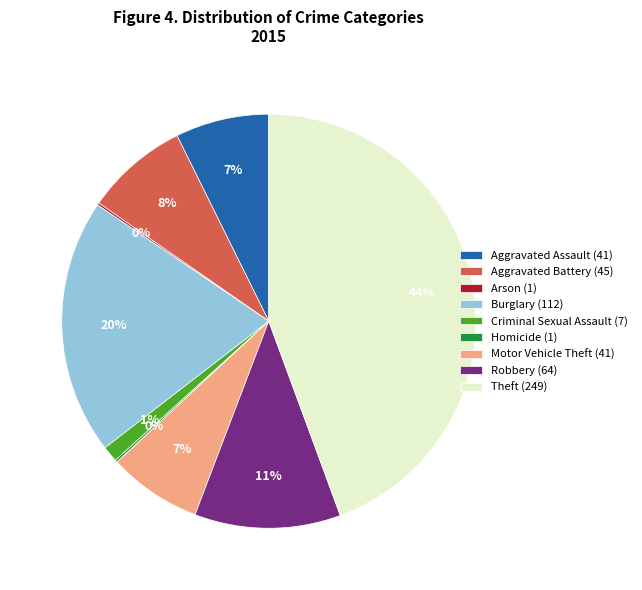

To the nearest percent, what is the average slice percentage?

11%